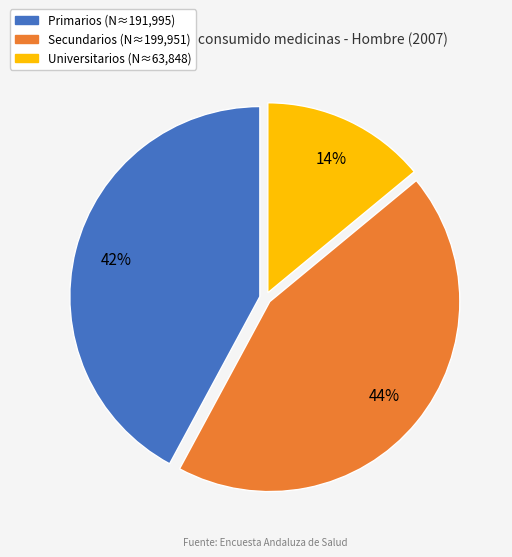

To the nearest percent, what is the difference between the Primarios and Universitarios slice percentages?

28%